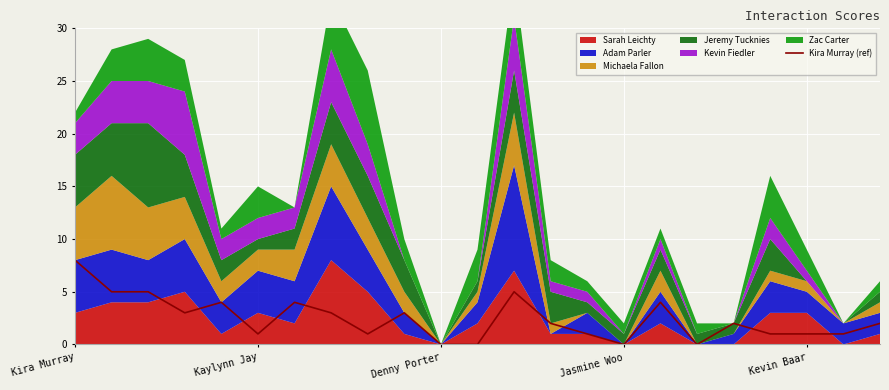

What is the approximate value of Kira Murray (ref) at Kira Murray?

8